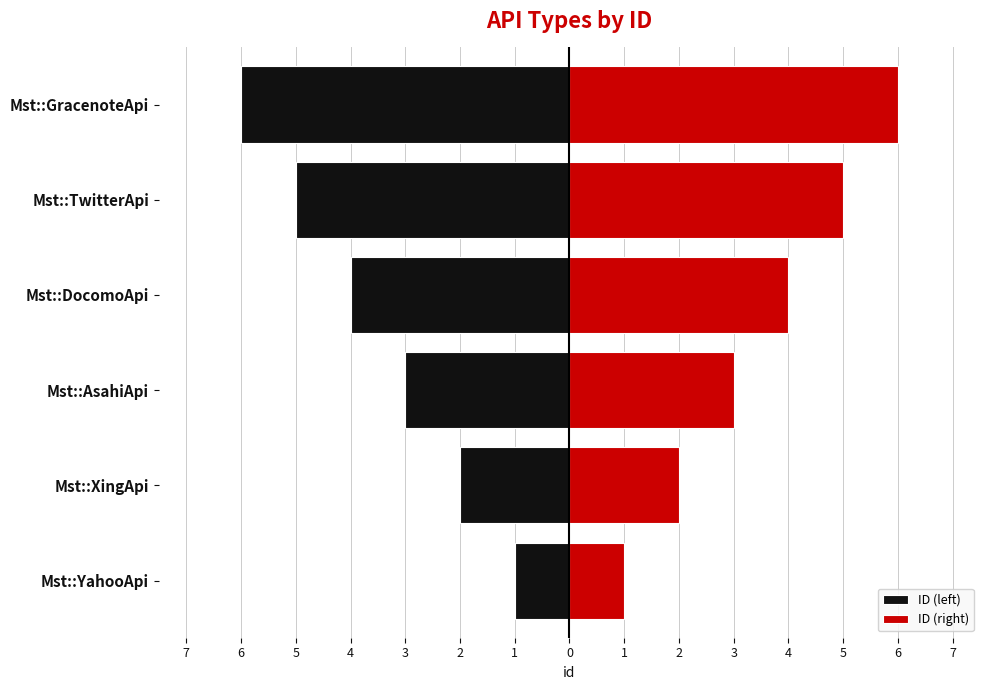

How many distinct data groups are displayed?

2